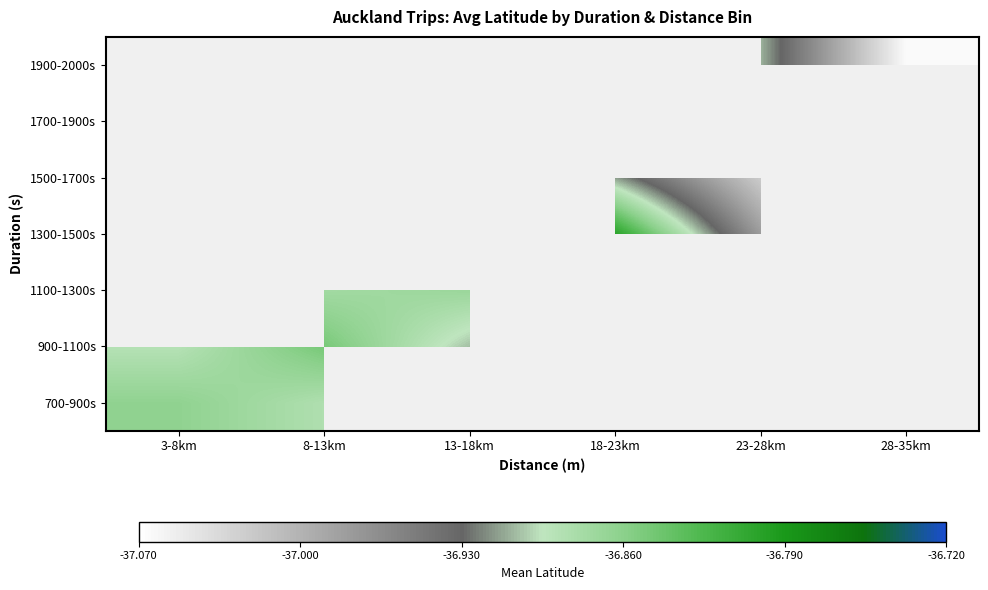

Count the number of data series in this chart.

7